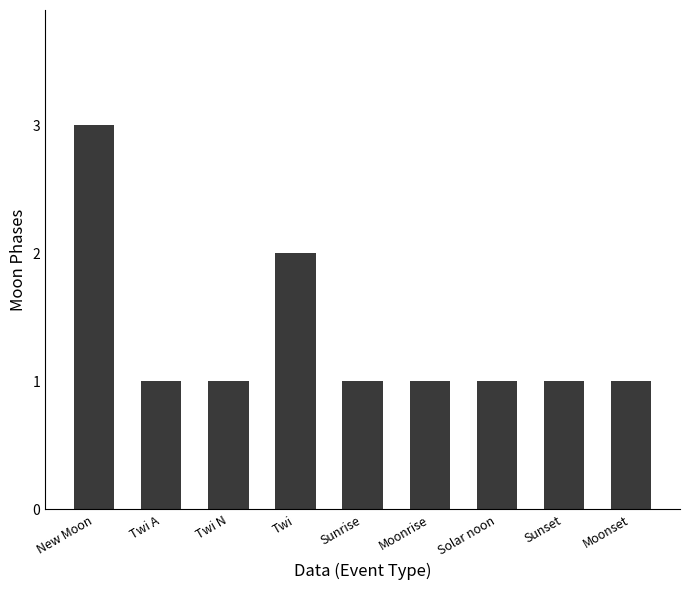

How many values are between 1 and 2?

8